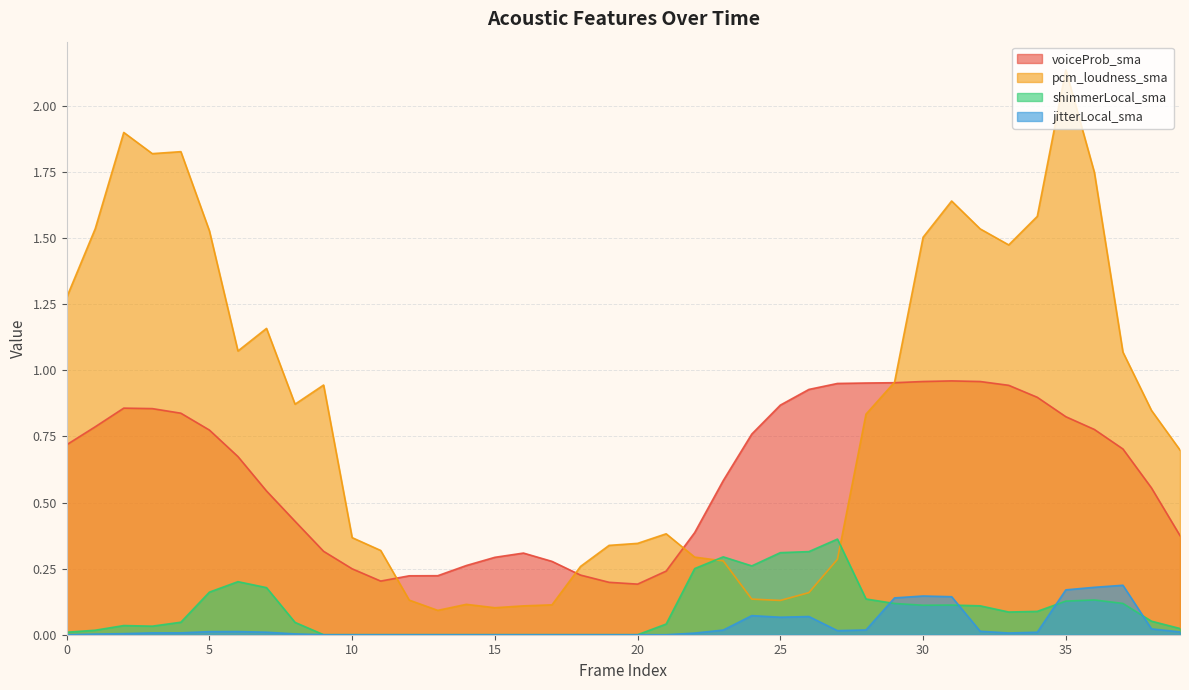

Which series has the largest total across all categories?

pcm_loudness_sma